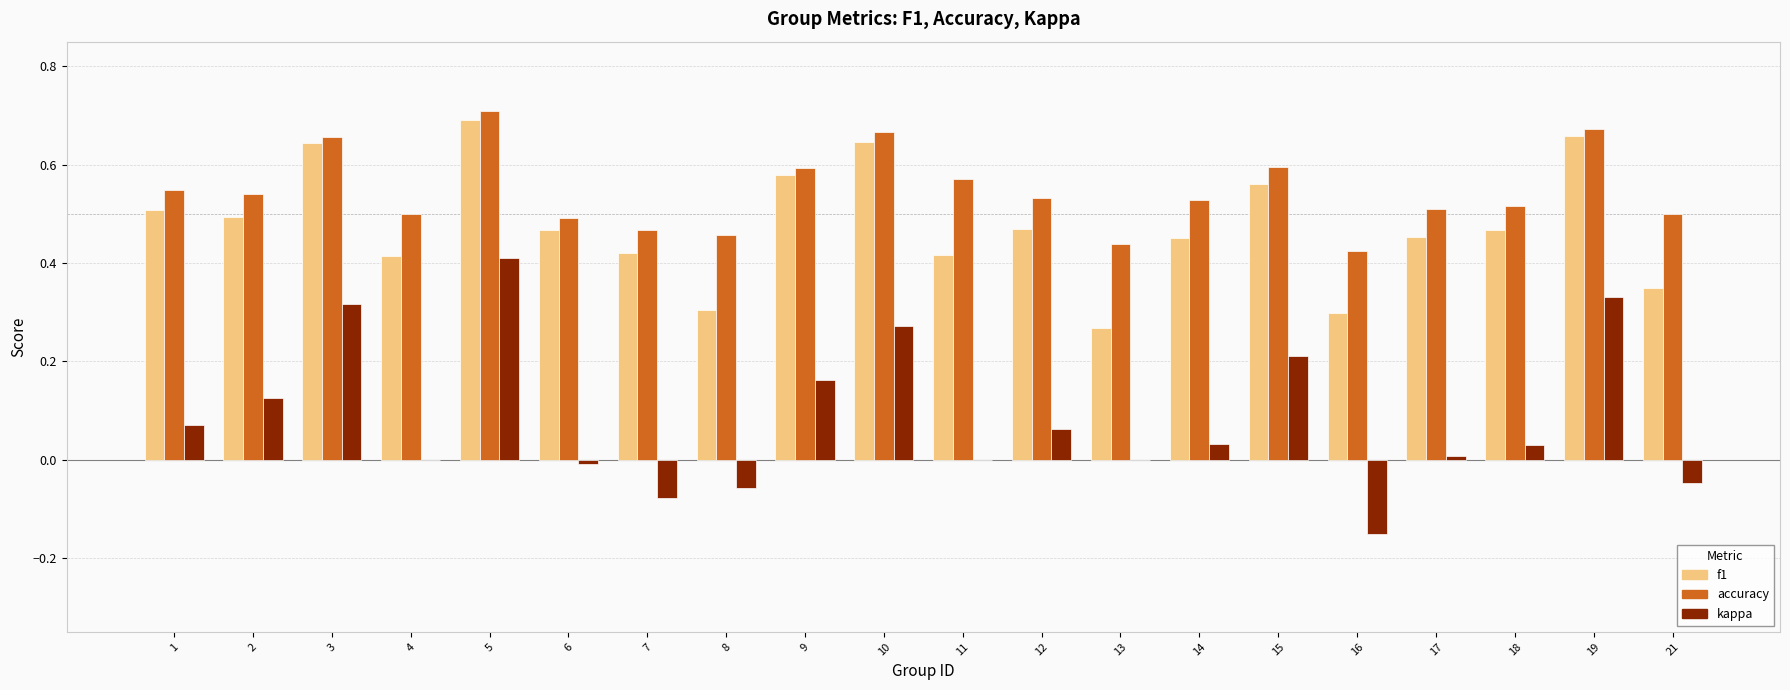

Which label corresponds to the largest value in the chart?

5